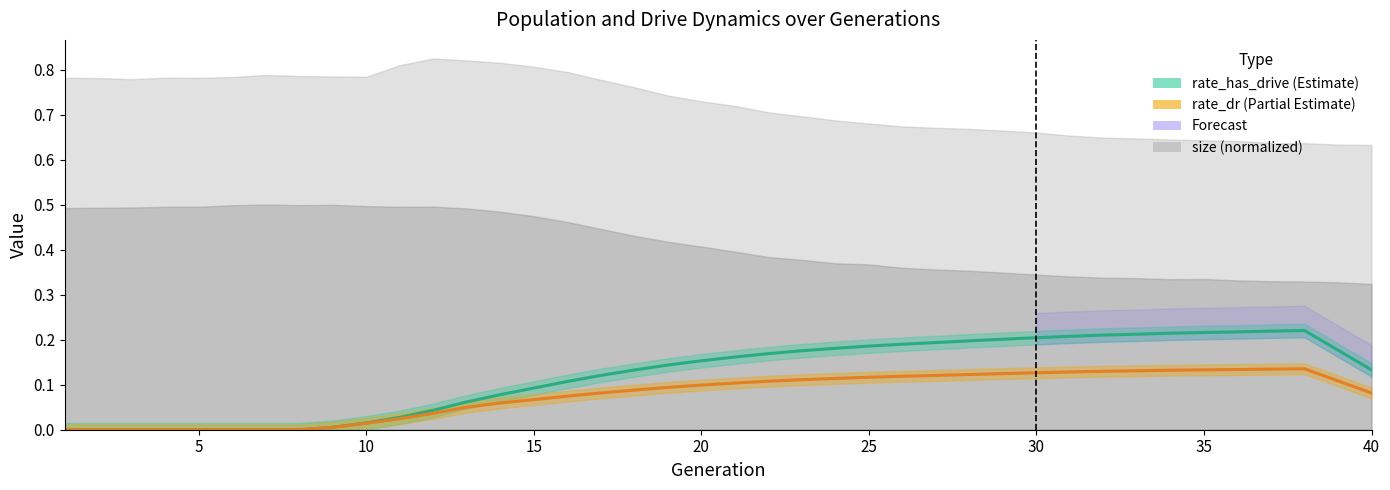

True or false: rate_dr has more than 0 interior local peaks.

True